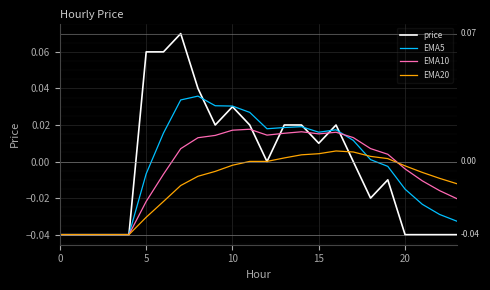

Rank the series by their maximum value, from highest to lowest.

price, EMA5, EMA10, EMA20